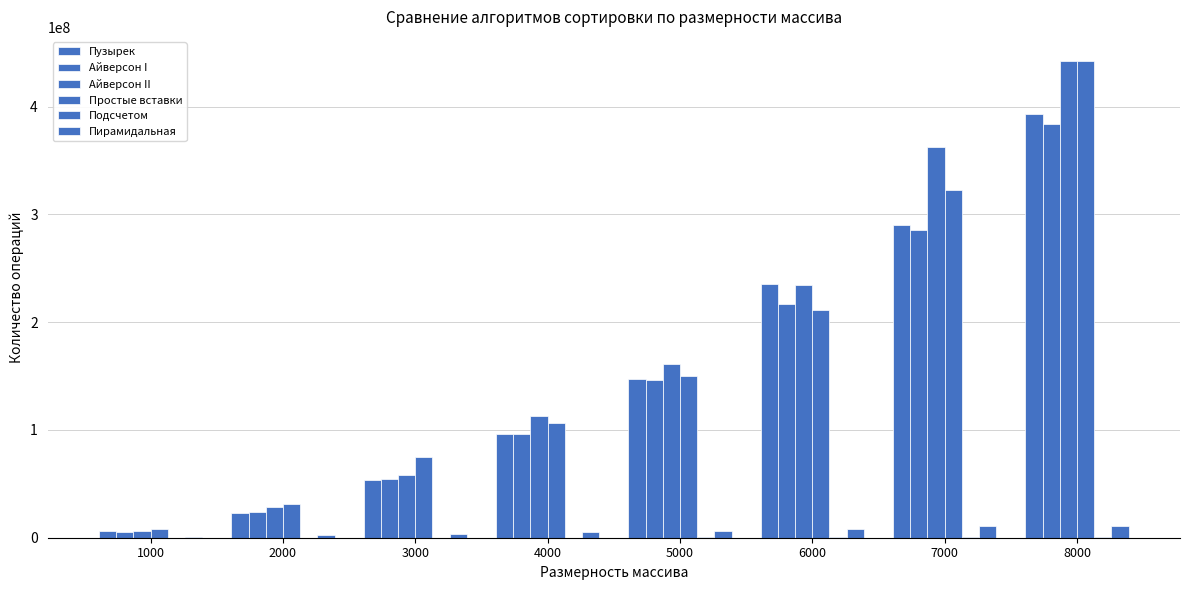

Which series changed the most between 2000 and 7000?

Айверсон II